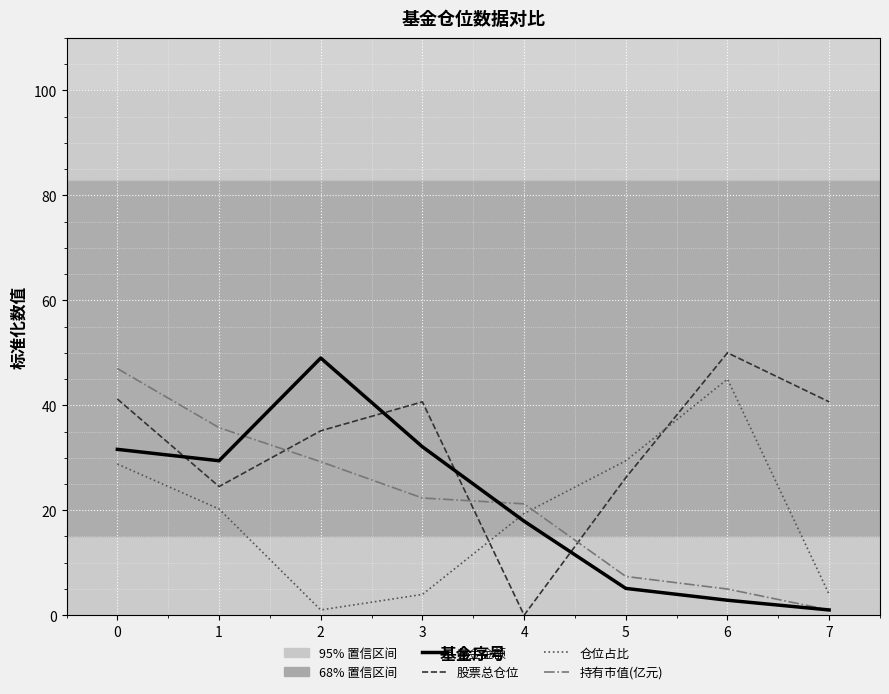

Which series has the largest total across all categories?

股票总仓位